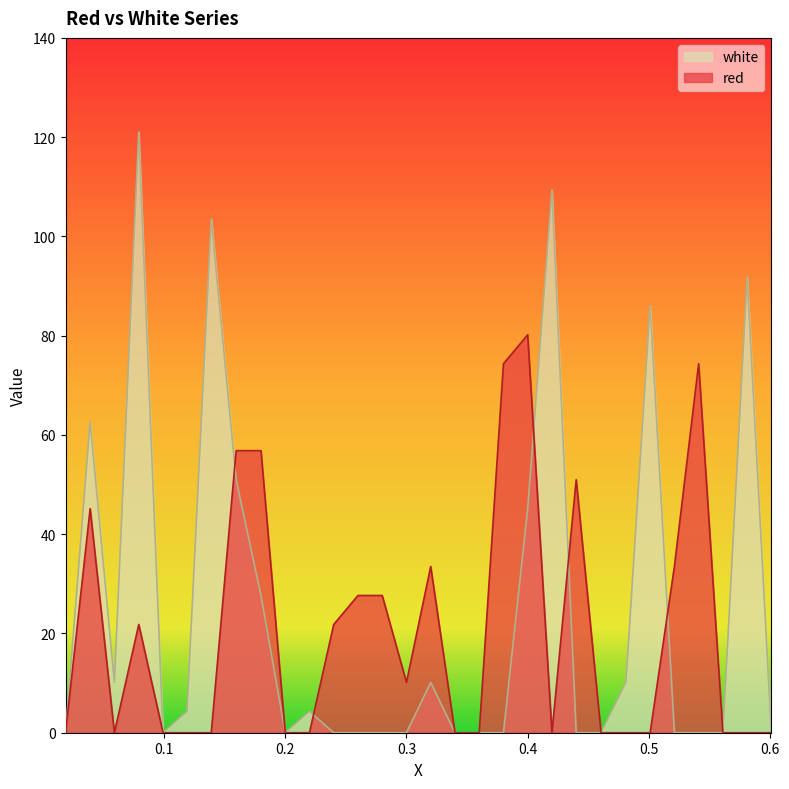

Rank the categories by red value from lowest to highest.

0.0188, 0.0591, 0.0992, 0.119, 0.139, 0.2, 0.22, 0.34, 0.36, 0.42, 0.4605, 0.481, 0.501, 0.561, 0.581, 0.601, 0.3, 0.0792, 0.24, 0.26, 0.28, 0.32, 0.521, 0.0391, 0.44, 0.1595, 0.18, 0.38, 0.541, 0.4